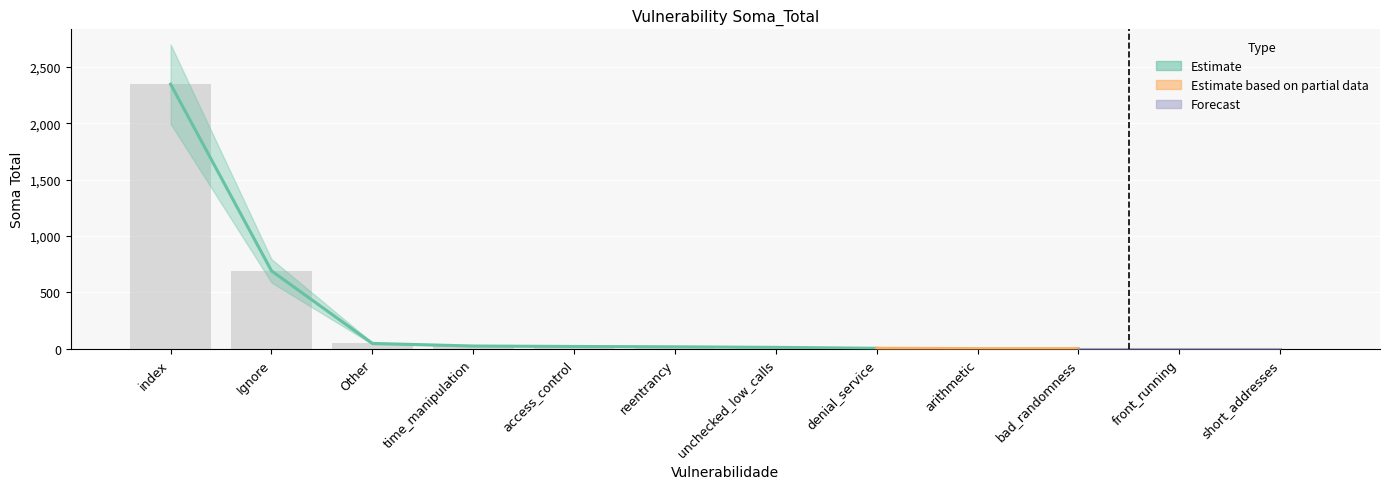

What position from the left is time_manipulation?

4